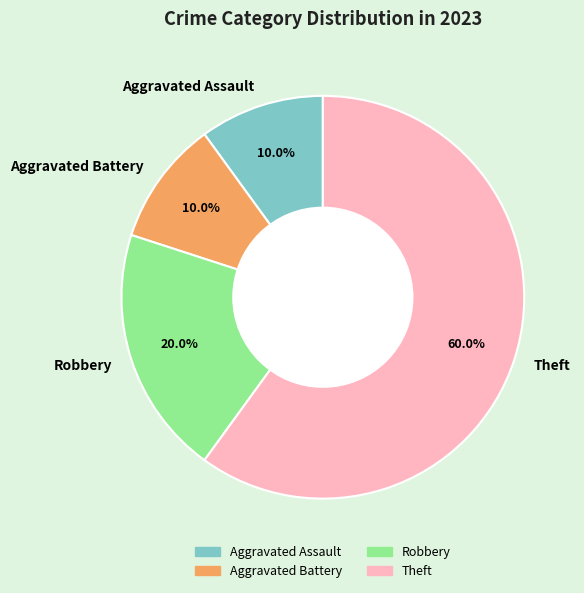

Which slice is the largest?

Theft